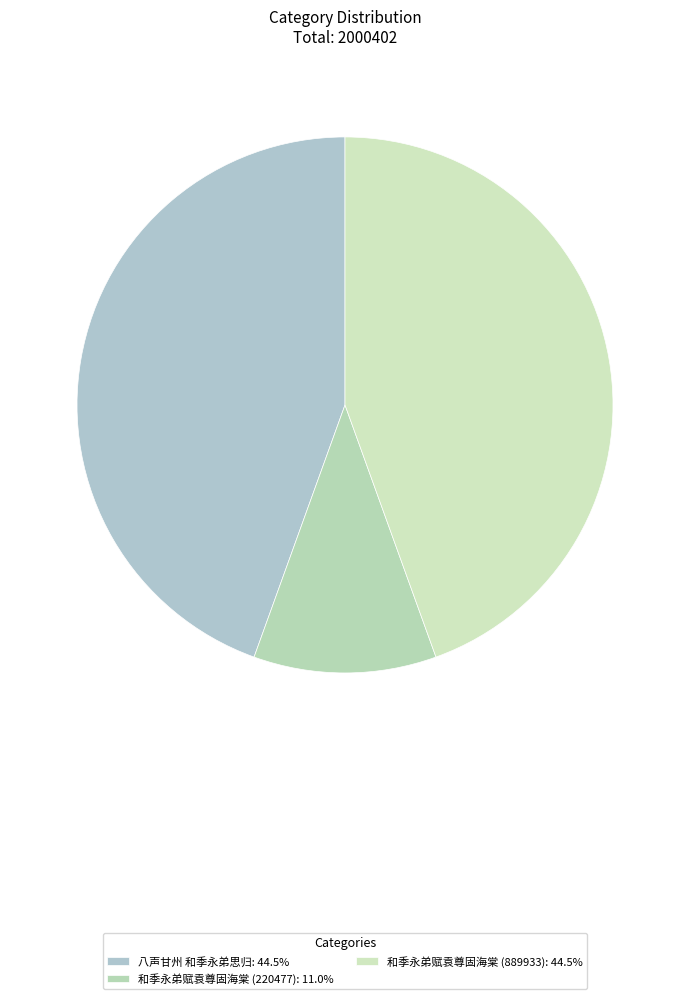

What portion of the pie excludes 八声甘州 和季永弟思归?

55.5%